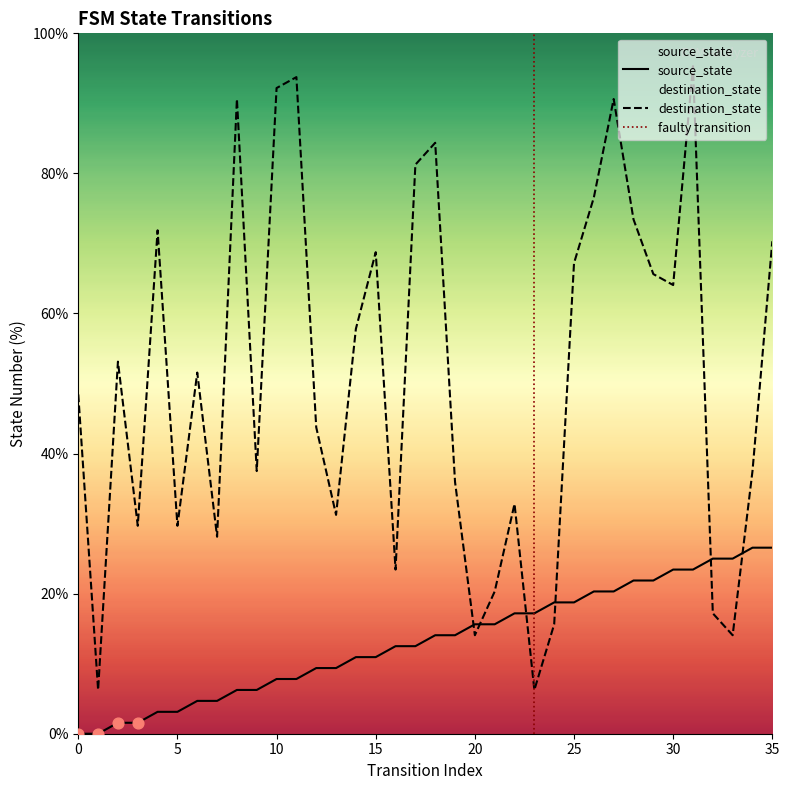

Is the value of source_state at 30 greater than the value of destination_state at 11?

No